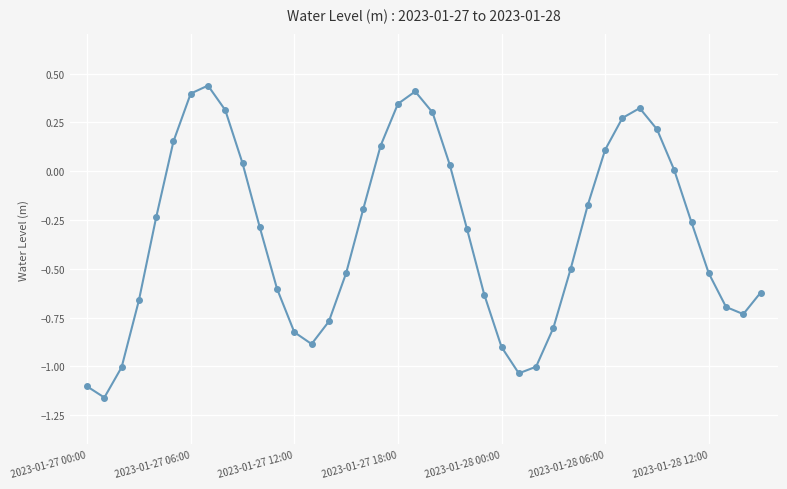

What is the sum of all values?

-12.9